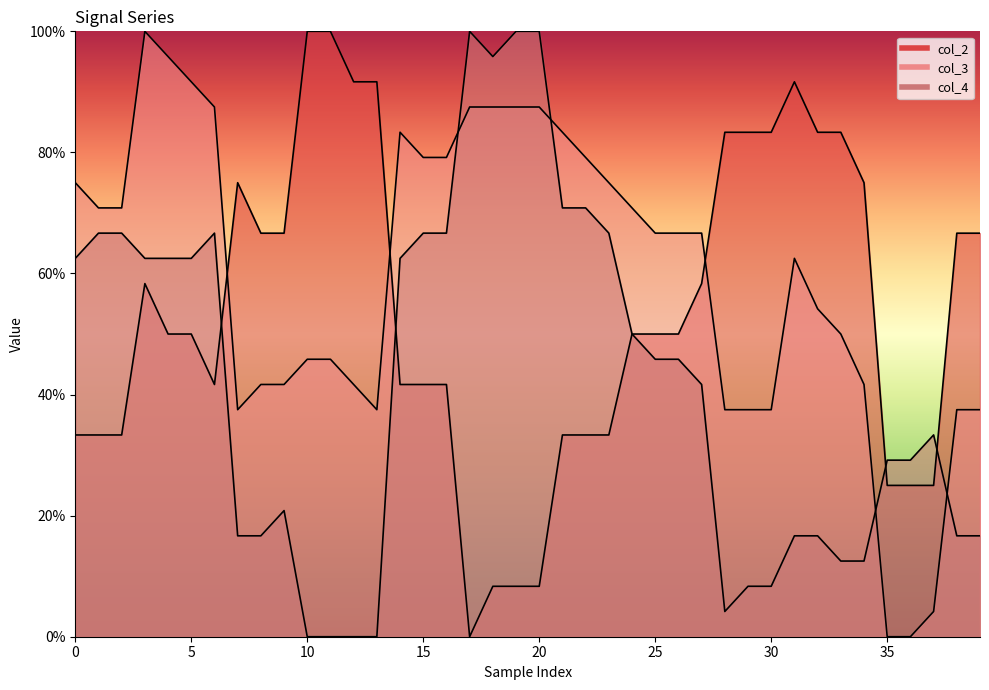

True or false: col_4 has more than 0 points higher than both neighbors.

True